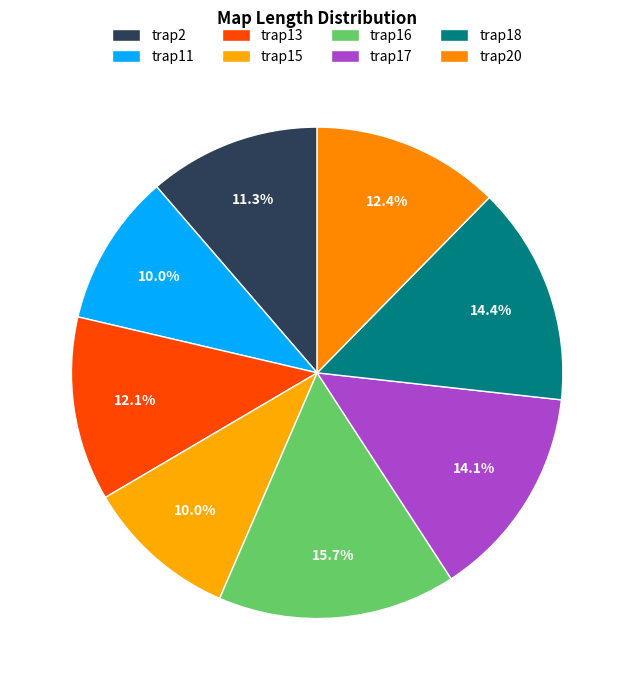

To the nearest percent, what is the combined percentage of trap2 and trap16?

27%